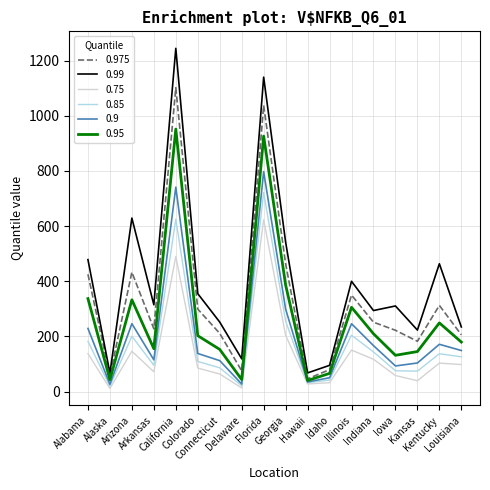

What position from the right is Colorado?

13